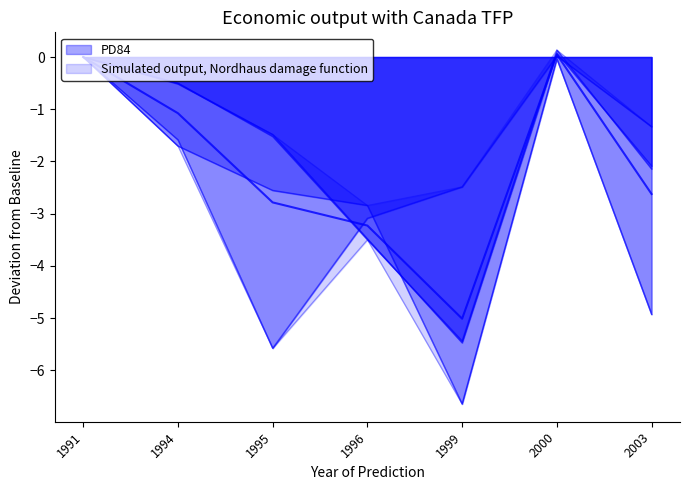

True or false: Land_DMR29 has more than 0 interior local peaks.

True